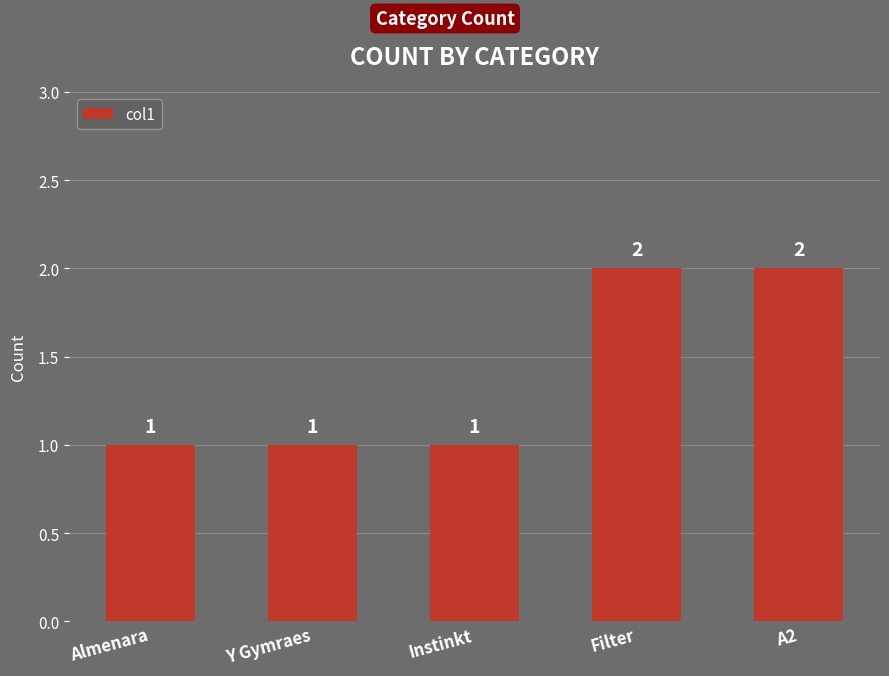

What is the label of the 5th bar from the right?

Almenara